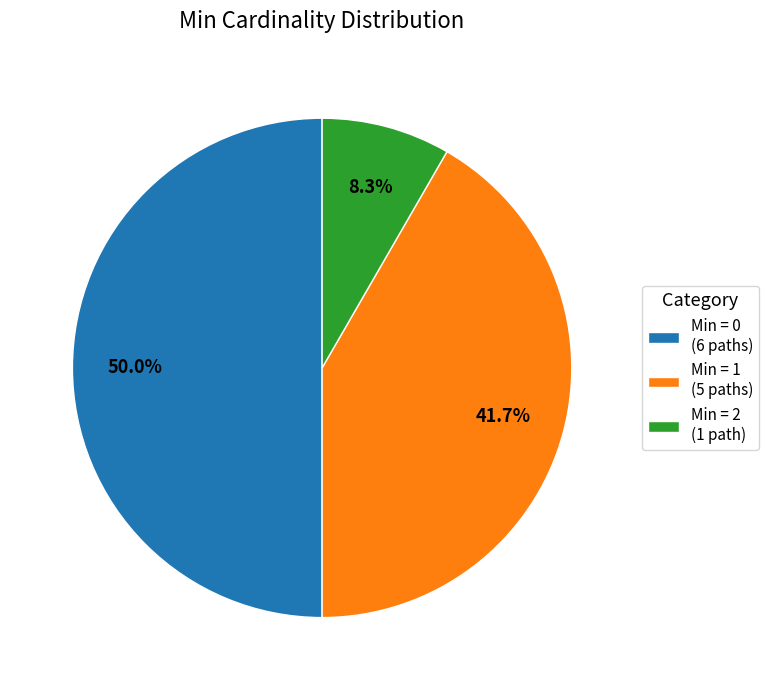

Is the sum of Min = 0 (6 paths) and Min = 1 (5 paths) greater than half?

Yes